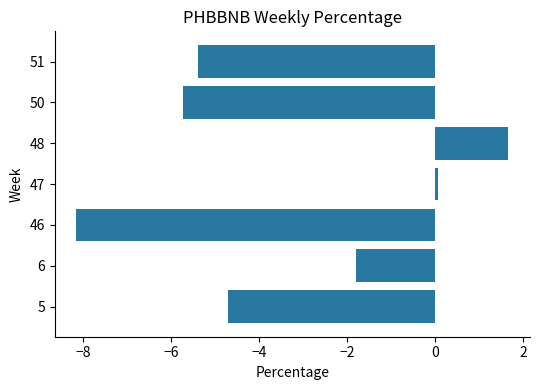

Reading bottom to top, extract all data points from this chart.

5=-4.7	6=-1.8	46=-8.2	47=0.1	48=1.7	50=-5.7	51=-5.4